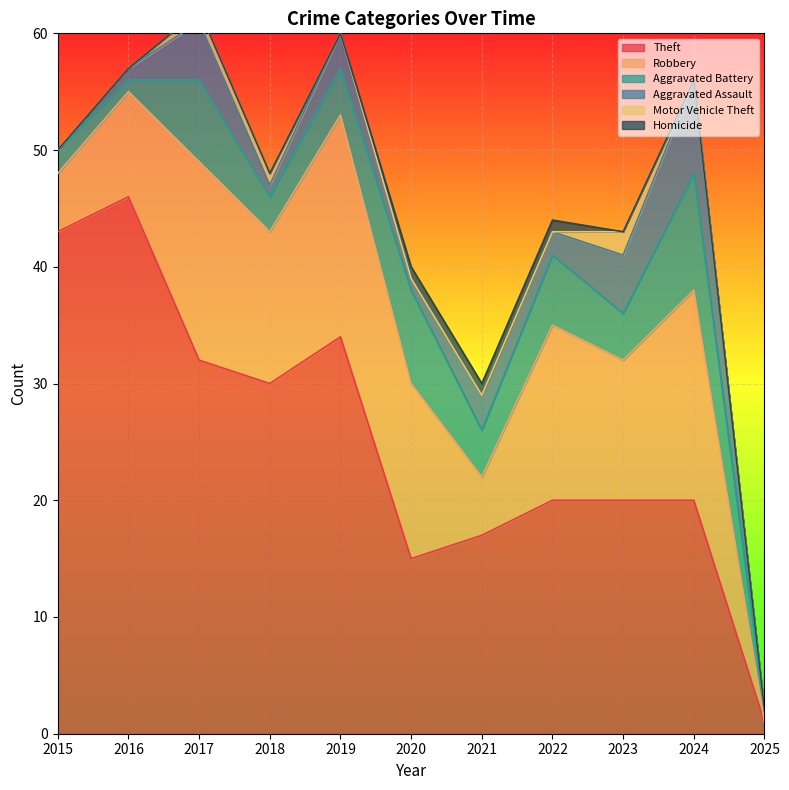

Which series changed the most between 2015 and 2025?

Theft